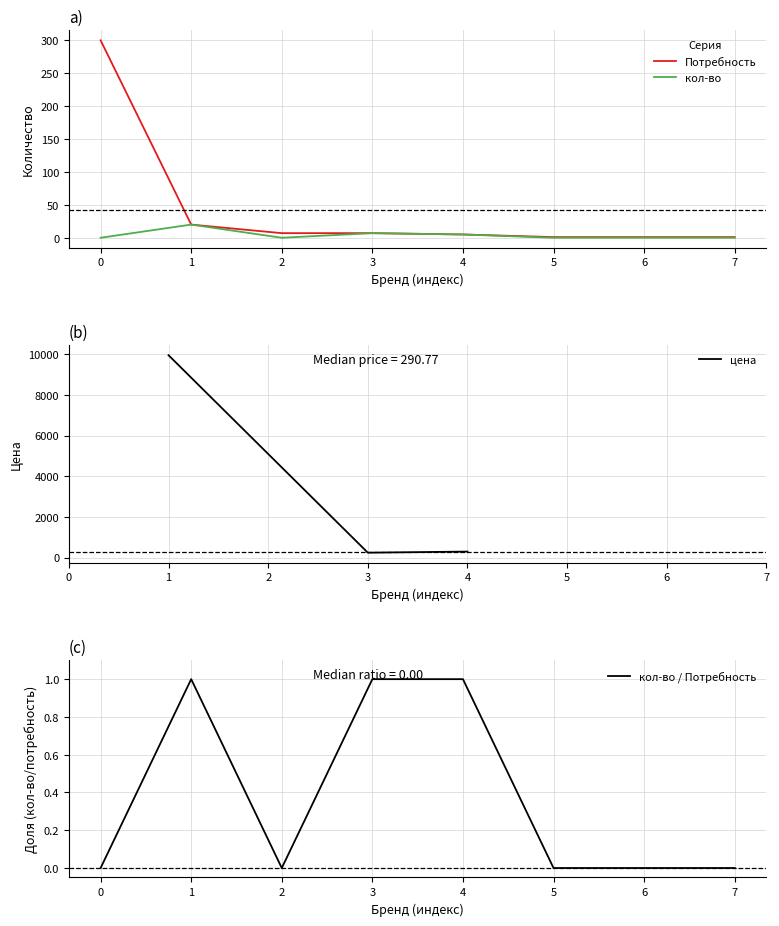

Reading left to right, list all the values displayed in this chart.

Потребность: 300	20	7	7	5	1	1	1
кол-во: 0	20	0	7	5	0	0	0